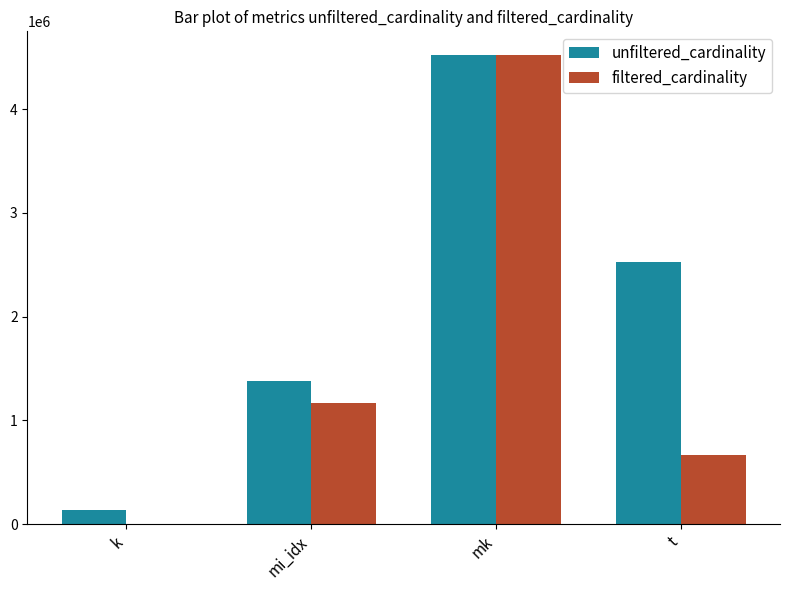

True or false: unfiltered_cardinality has a value of 3979005 at t.

False